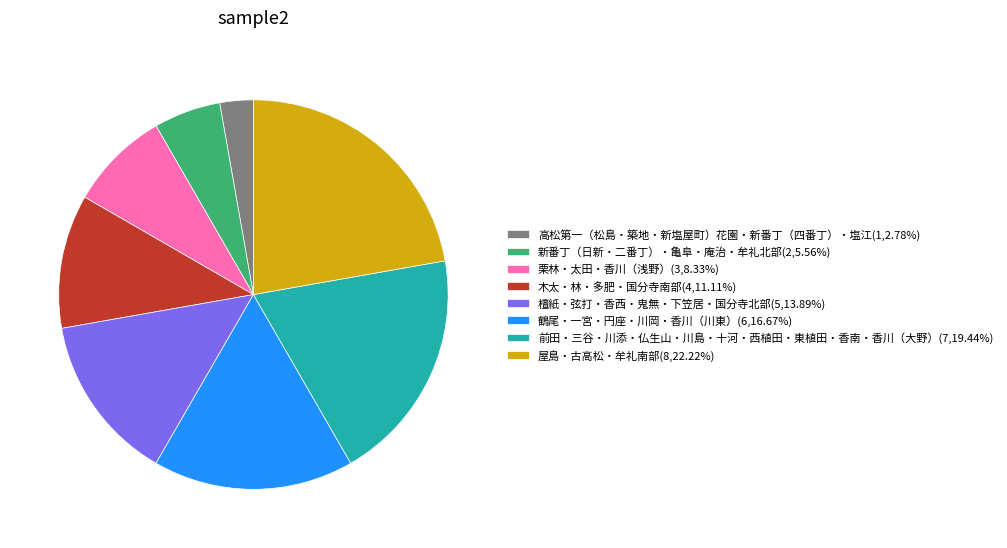

Does any single category account for the majority?

No